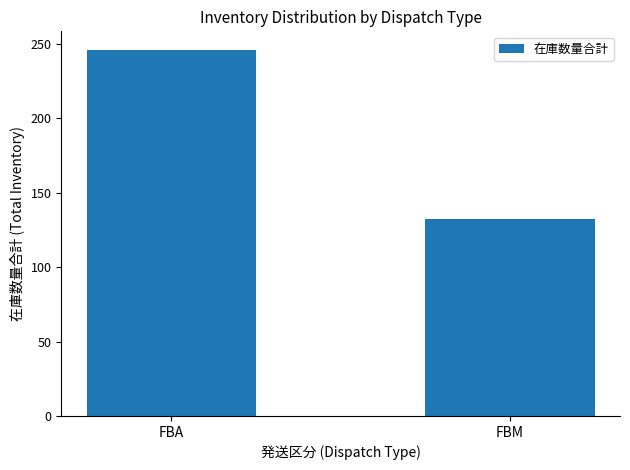

Reading right to left, transcribe all the data shown in this chart.

FBM=132	FBA=246